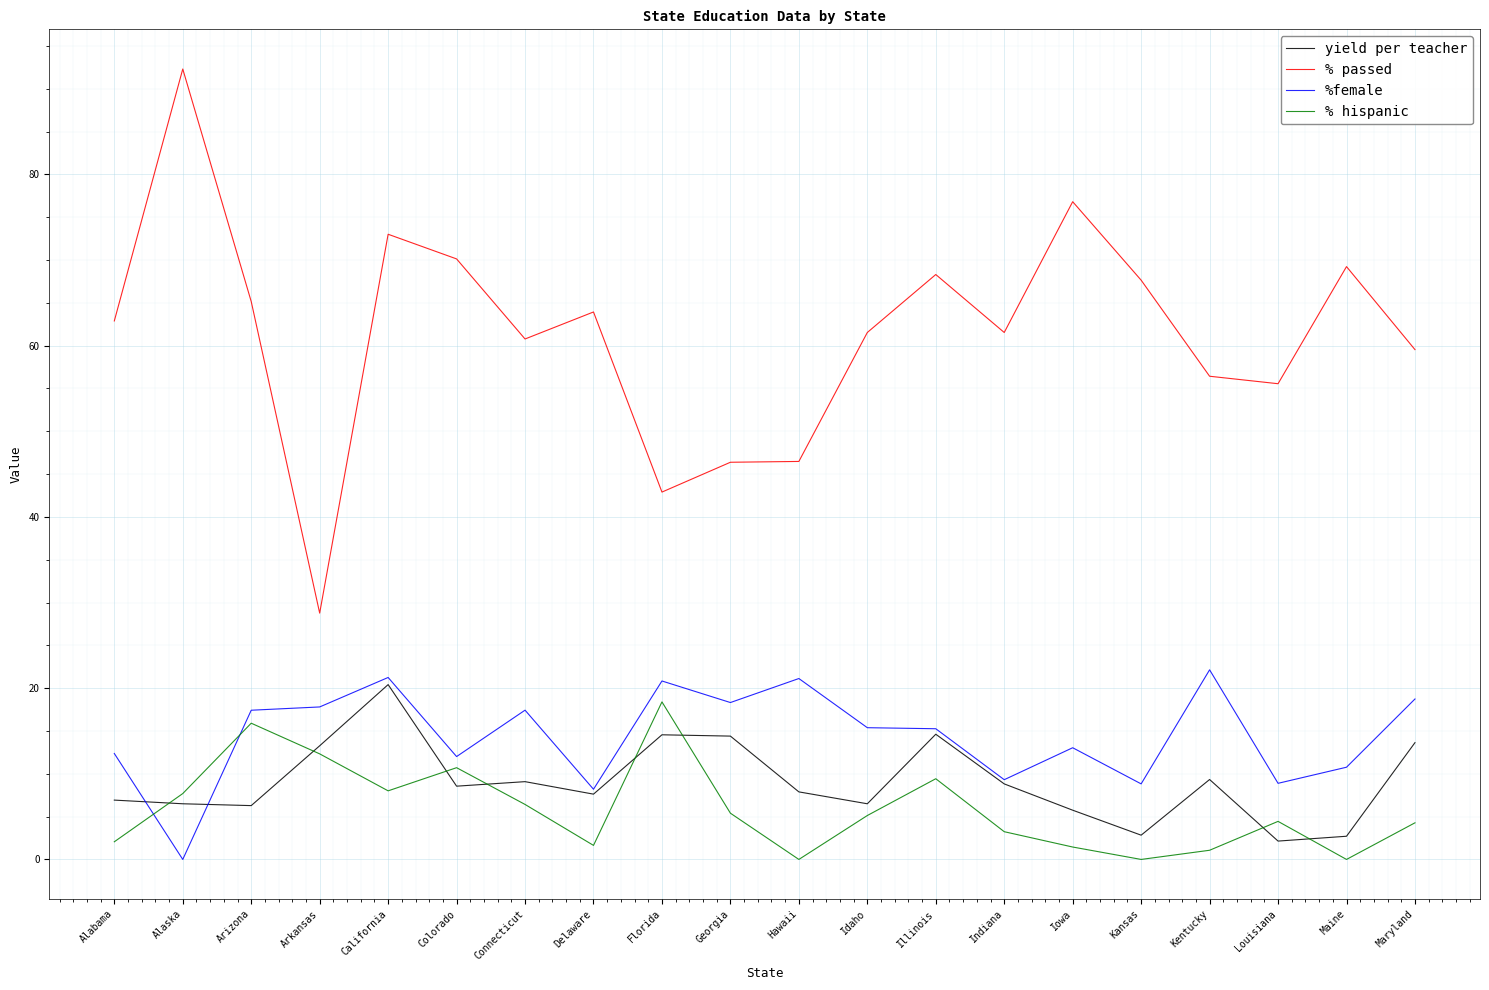

What is the maximum value for % passed?

92.3